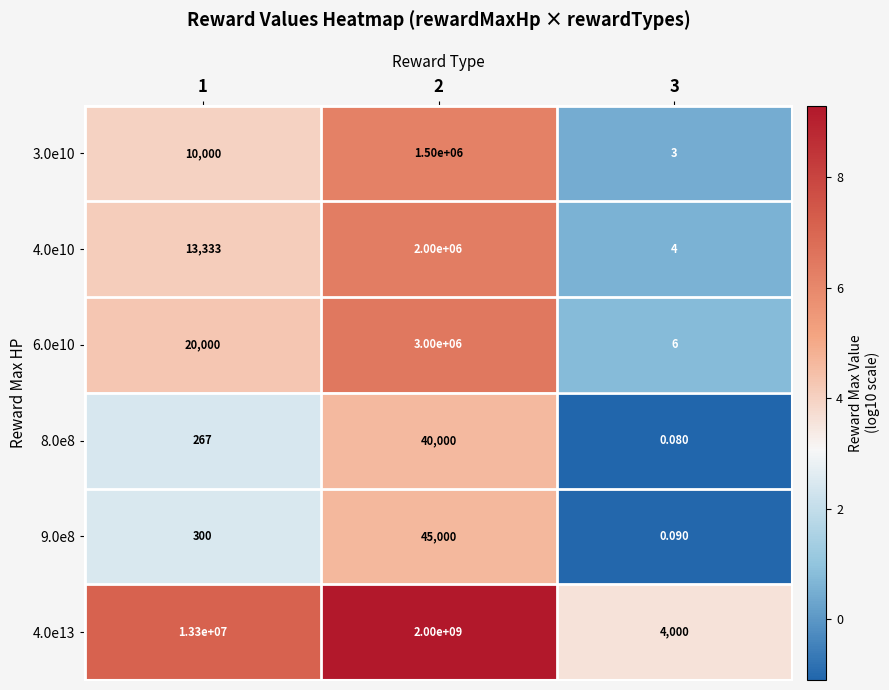

Is the value of 4.0e10 at 3 greater than the value of 8.0e8 at 1?

No